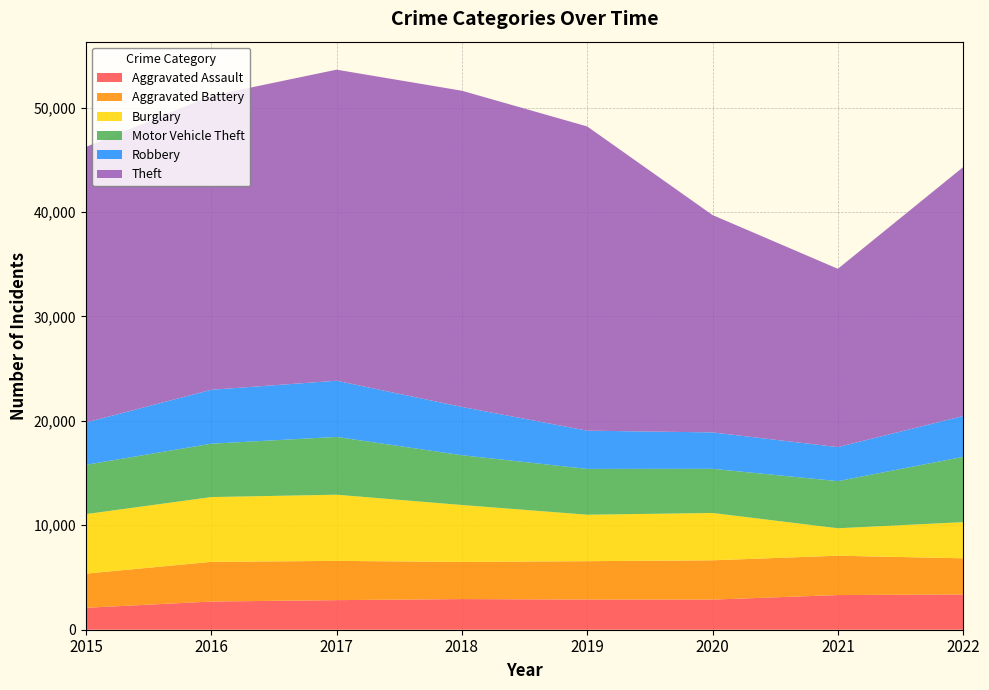

Reading right to left, transcribe all the data shown in this chart.

Aggravated Assault: 2022=3380	2021=3319	2020=2887	2019=2892	2018=2935	2017=2834	2016=2700	2015=2101
Aggravated Battery: 2022=3458	2021=3770	2020=3761	2019=3672	2018=3557	2017=3758	2016=3799	2015=3269
Burglary: 2022=3465	2021=2627	2020=4531	2019=4450	2018=5452	2017=6337	2016=6204	2015=5701
Motor Vehicle Theft: 2022=6252	2021=4512	2020=4230	2019=4386	2018=4767	2017=5533	2016=5109	2015=4722
Robbery: 2022=3910	2021=3258	2020=3486	2019=3662	2018=4623	2017=5381	2016=5165	2015=4047
Theft: 2022=23838	2021=17075	2020=20814	2019=29132	2018=30280	2017=29788	2016=28154	2015=26393